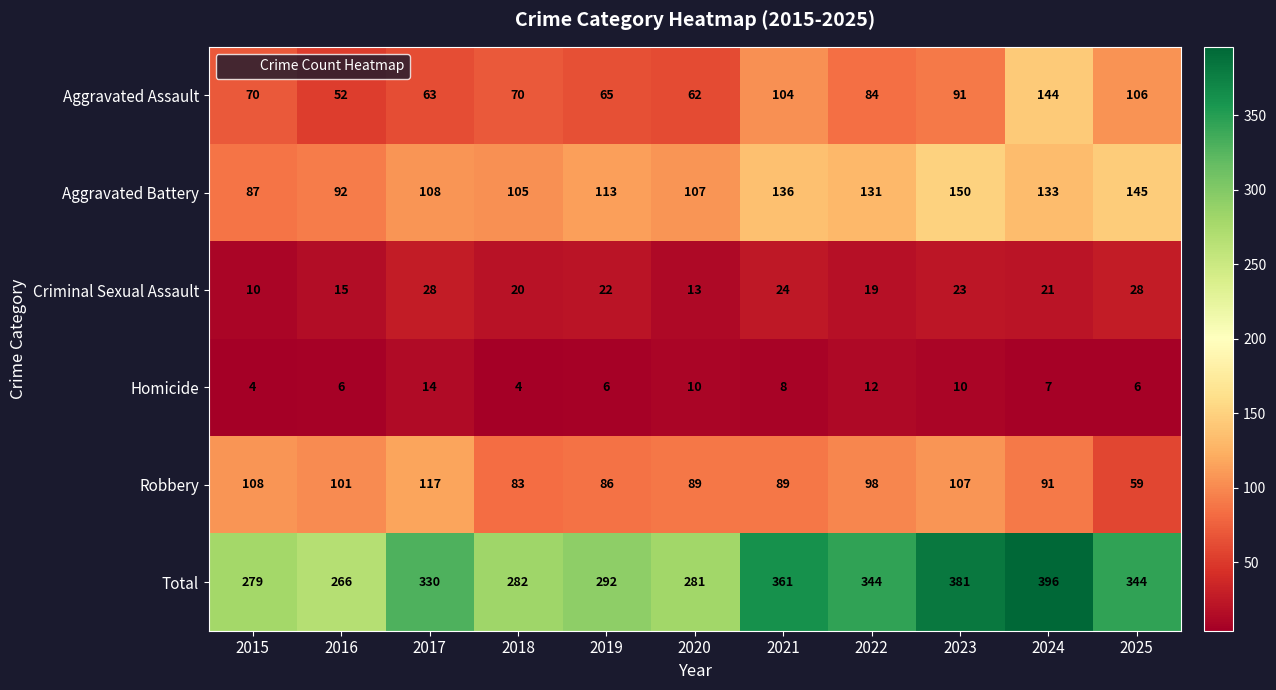

True or false: Total has a value of 383 at 2015.

False